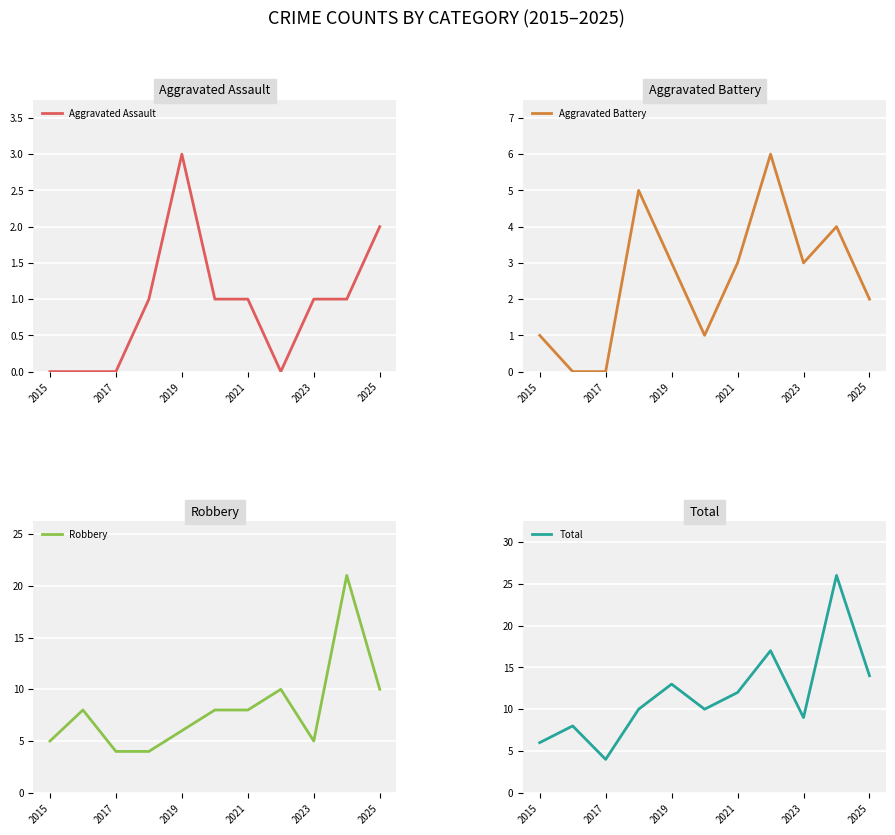

Which series has the largest total across all categories?

Total